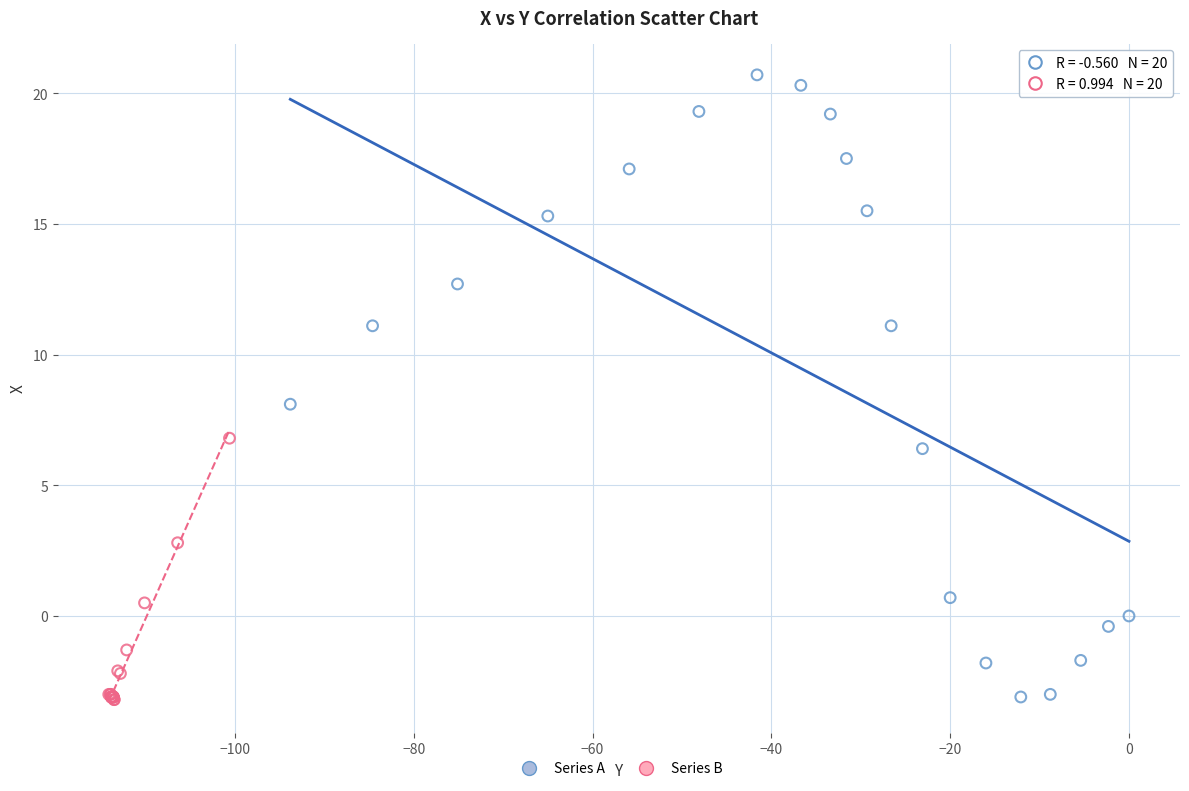

Which series reaches the maximum Y coordinate?

Series A